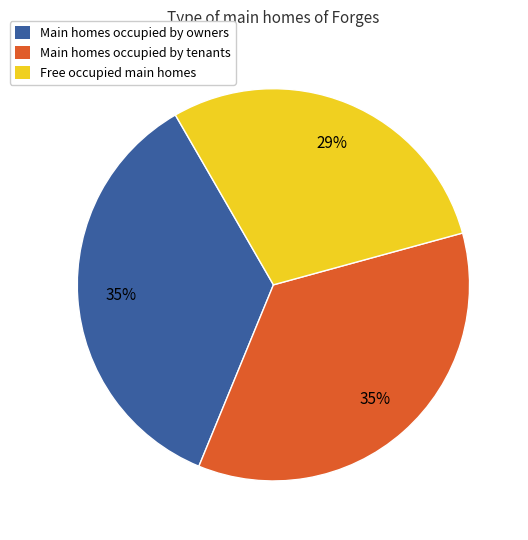

To the nearest percent, what is the difference between the largest and smallest slice percentages?

6%